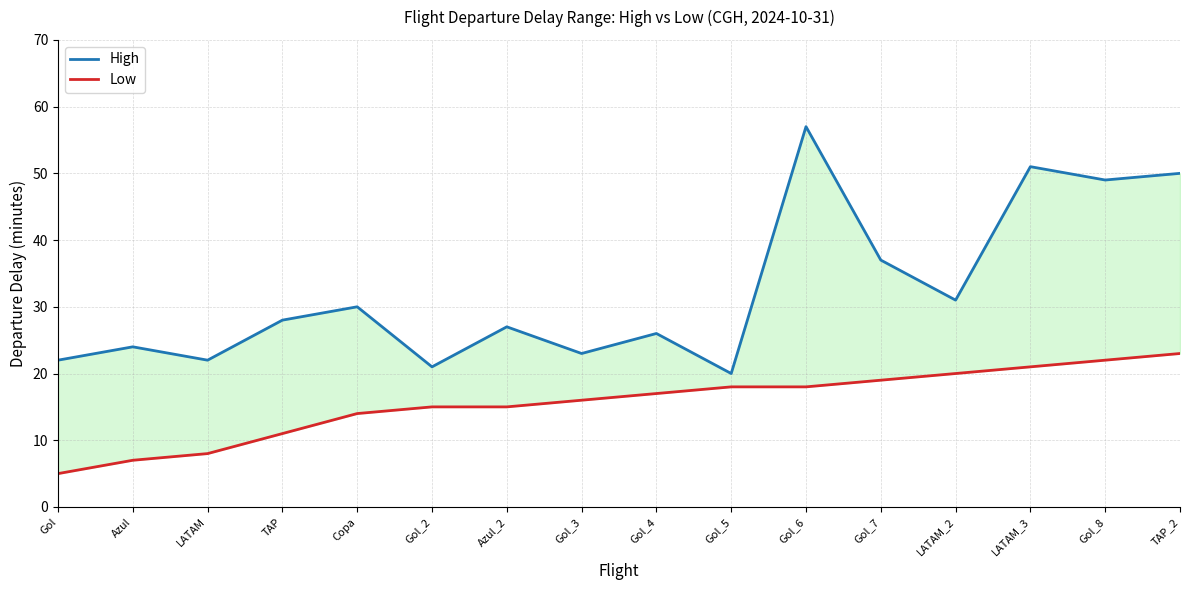

In High, how many points are higher than both neighbors (excluding endpoints)?

6